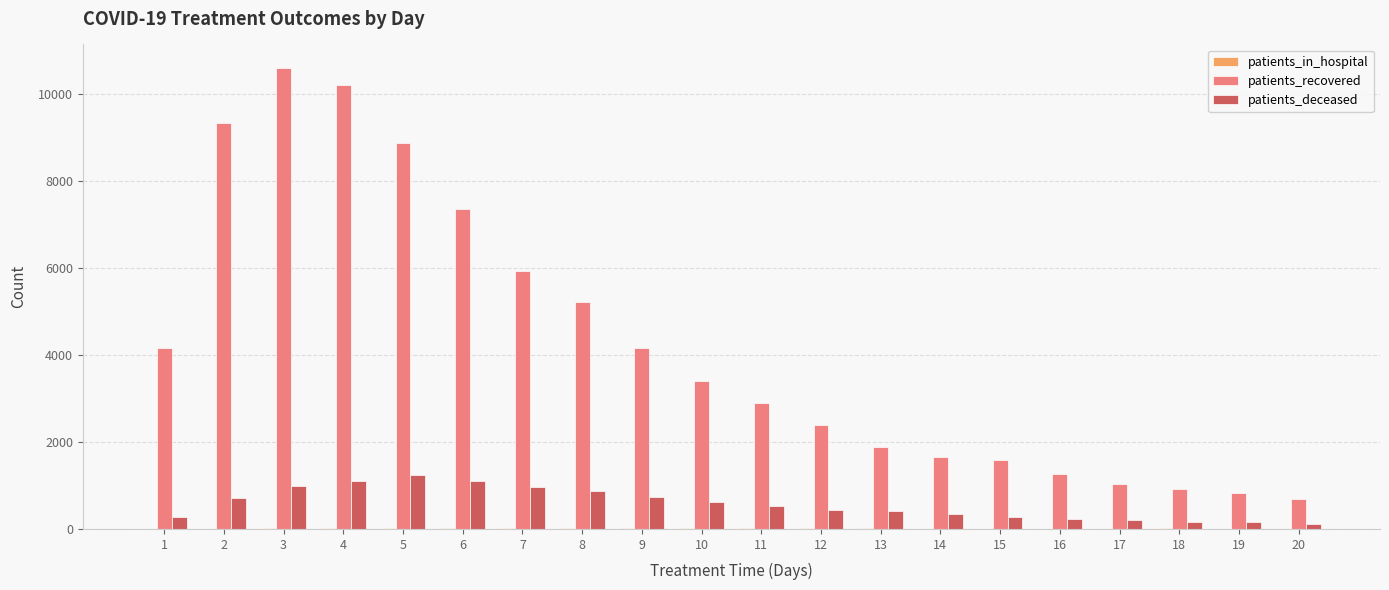

Between 4 and 6, which series saw the biggest shift?

patients_recovered